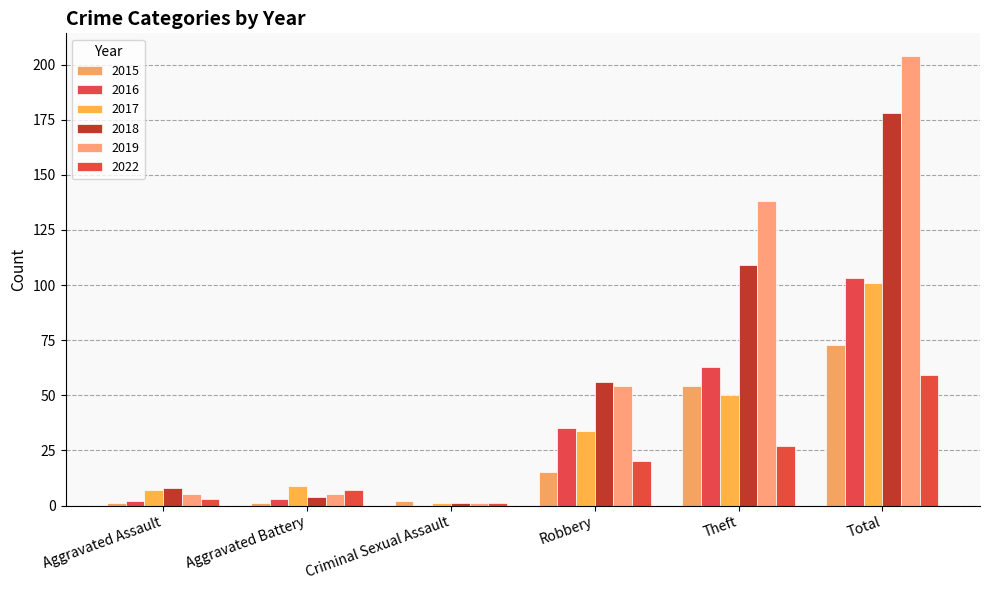

The 2016 series shows 35 at Robbery. True or false?

True